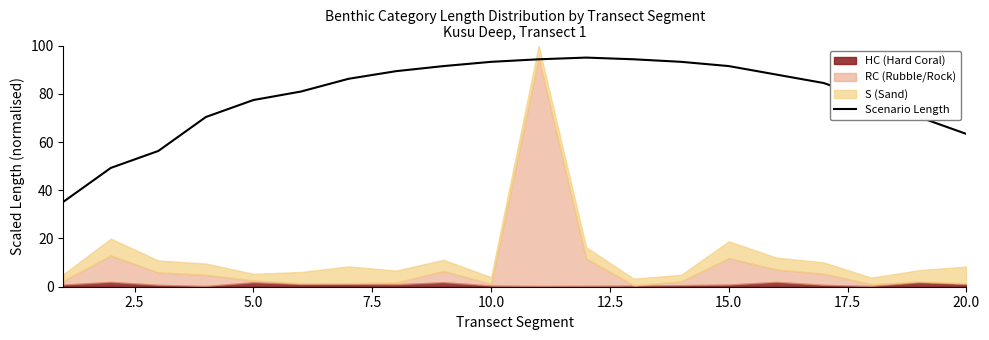

Where is Scenario Length nearest to the value 65?

20.0